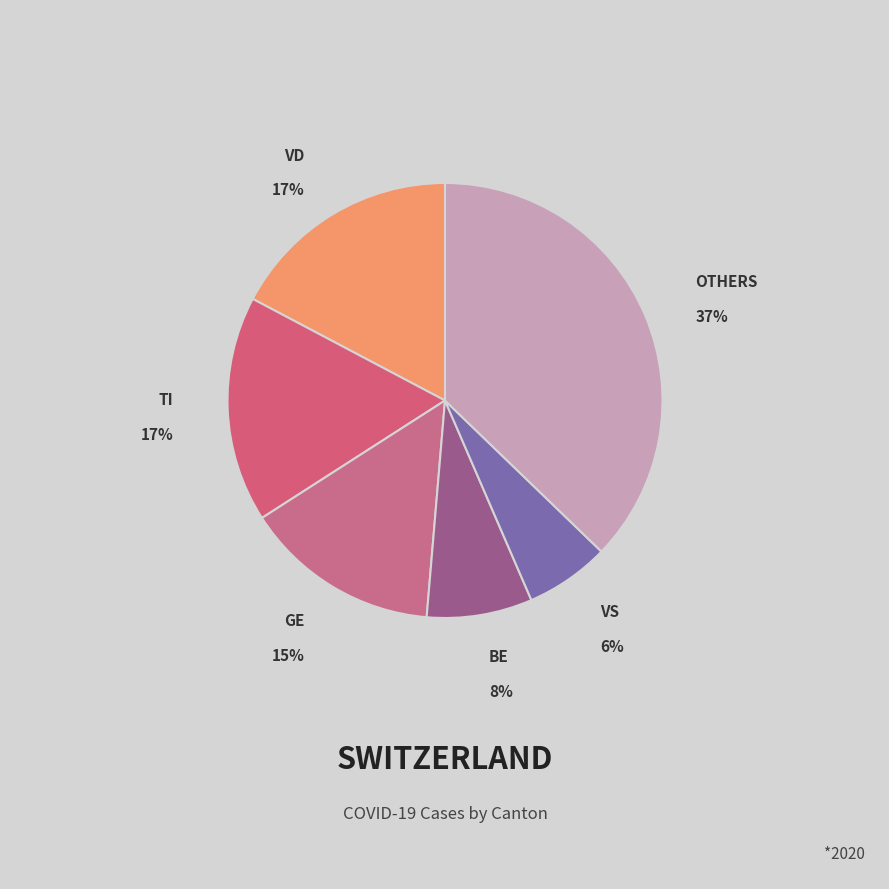

To the nearest percent, what is the difference between the largest and smallest slice percentages?

31%